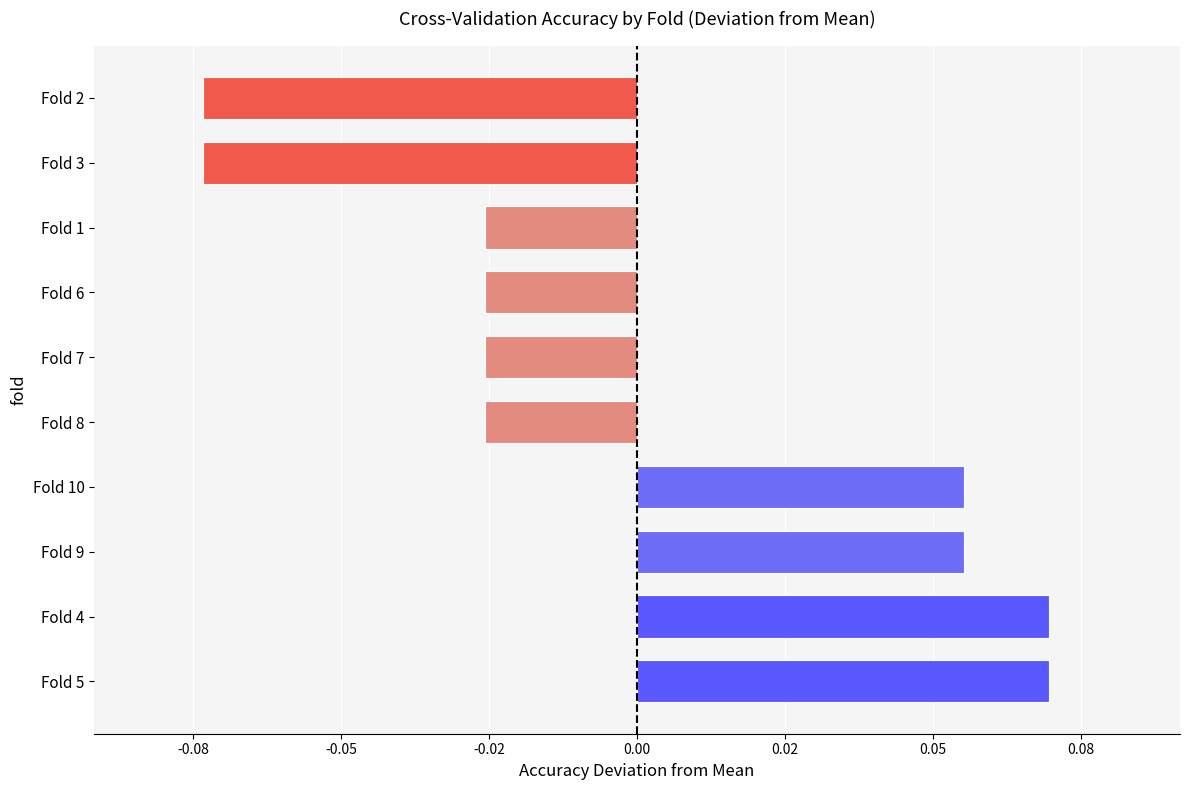

Does the chart contain any negative values?

Yes